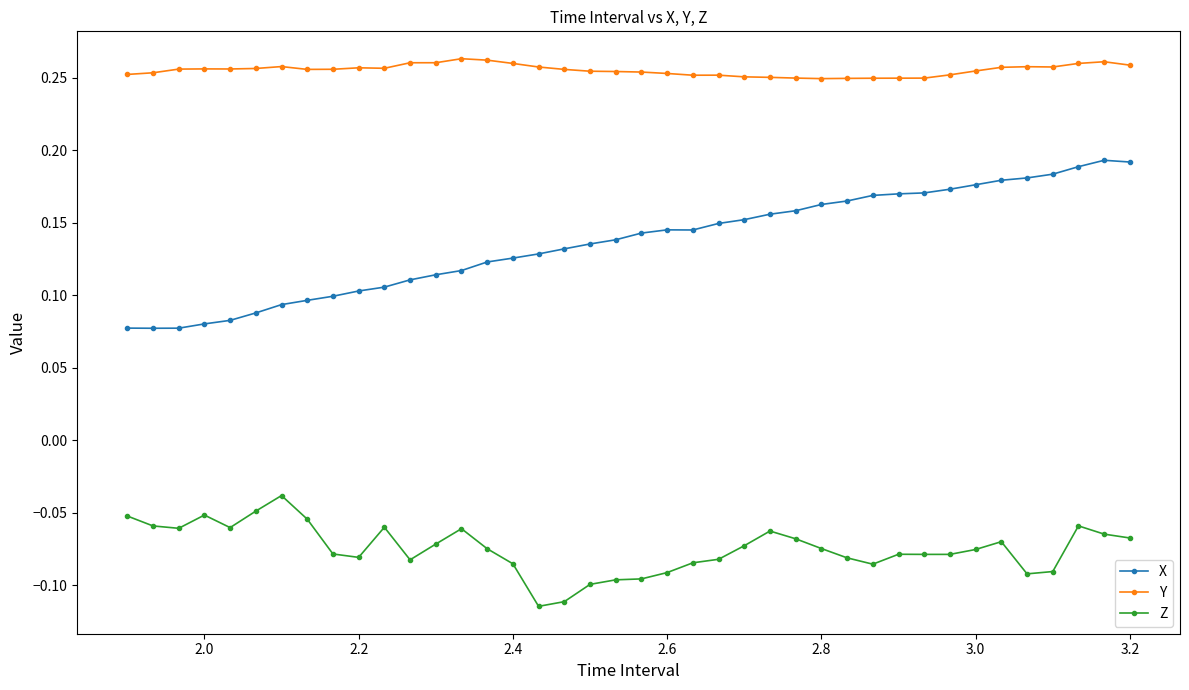

At how many categories does at least one series exceed 0?

40